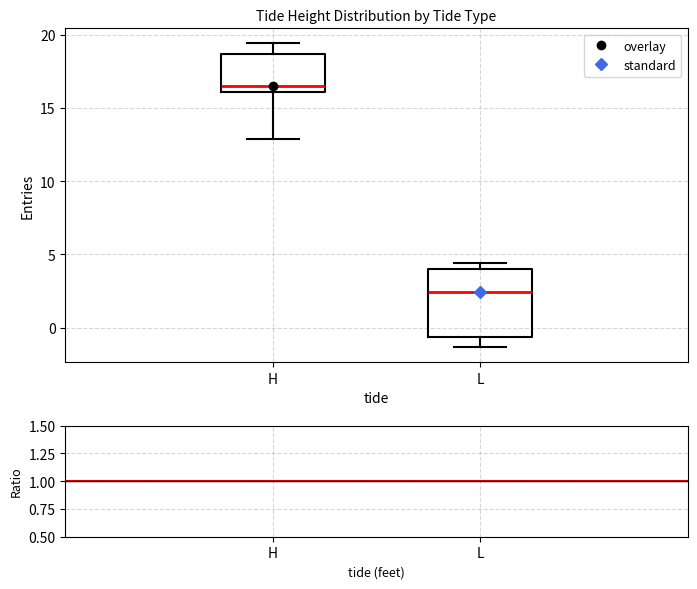

Where is the upper edge of the box for L on the y-axis? The values are not printed on the chart, so give them approximately, as read against the axis.

4.0